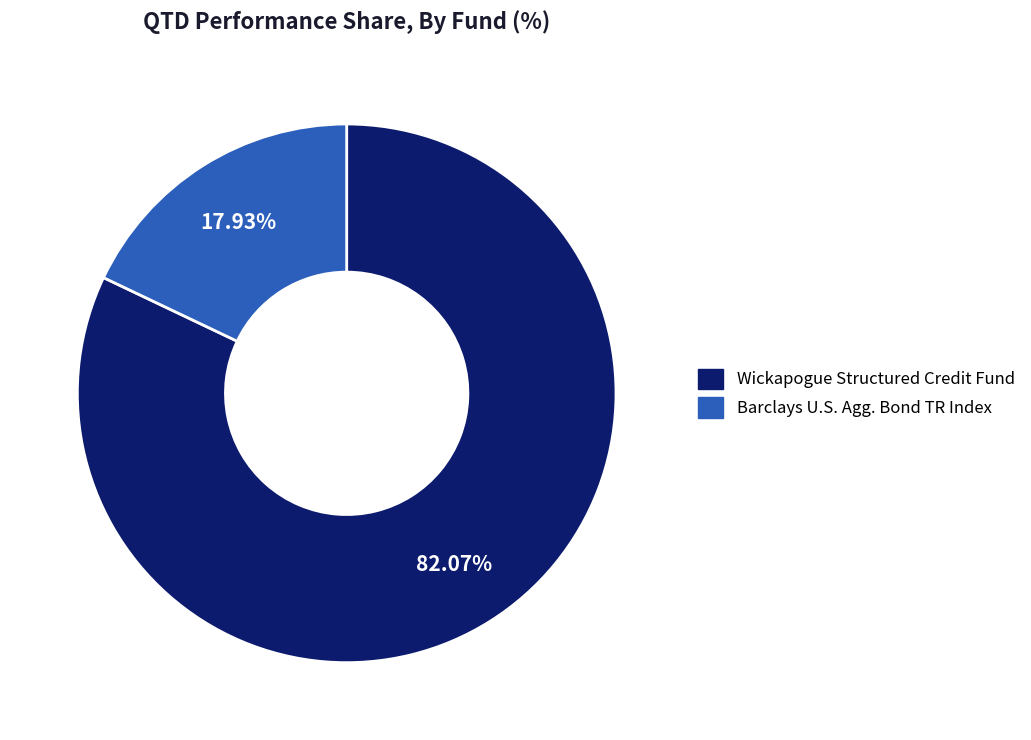

Combined, what portion of the pie is Barclays U.S. Agg. Bond TR Index and Wickapogue Structured Credit Fund?

100.0%